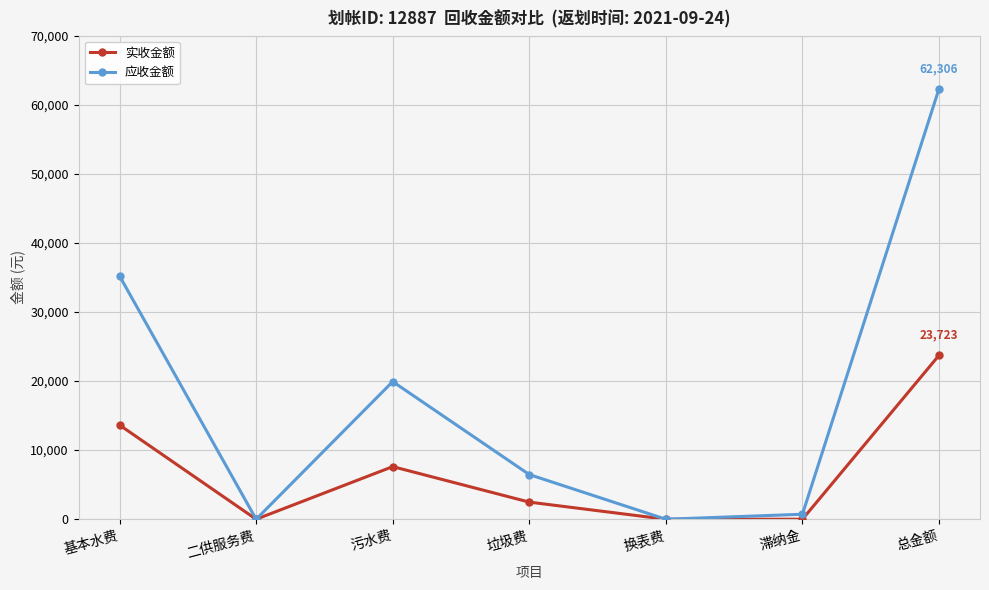

What is the maximum value for 应收金额?

62306.1